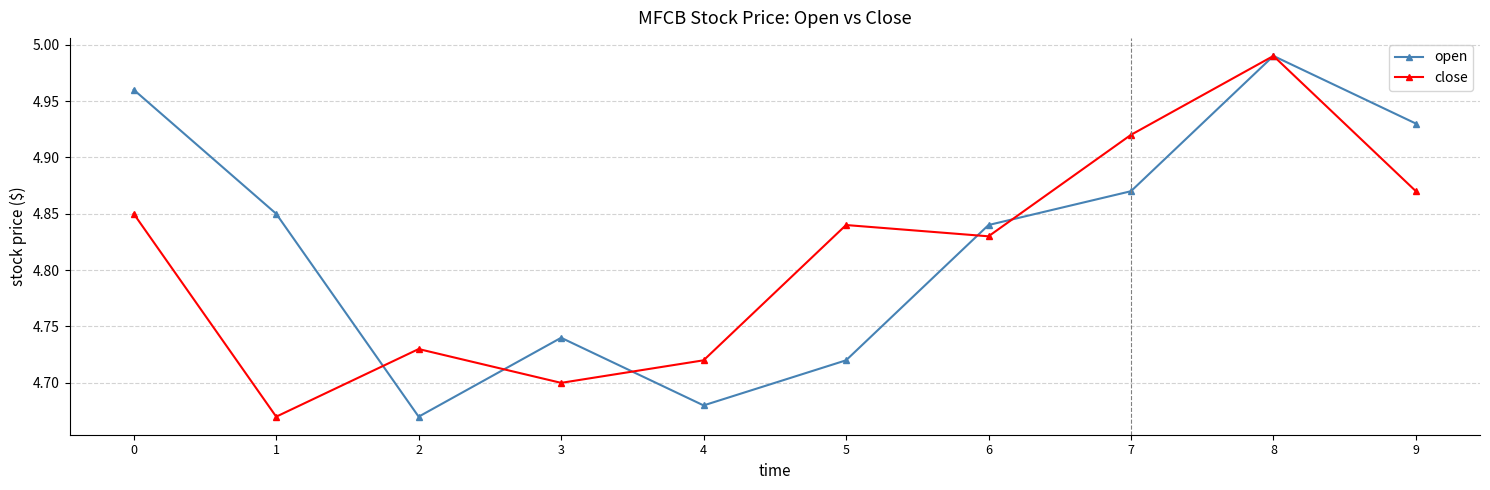

List the series in order of their overall mean, highest first.

open, close